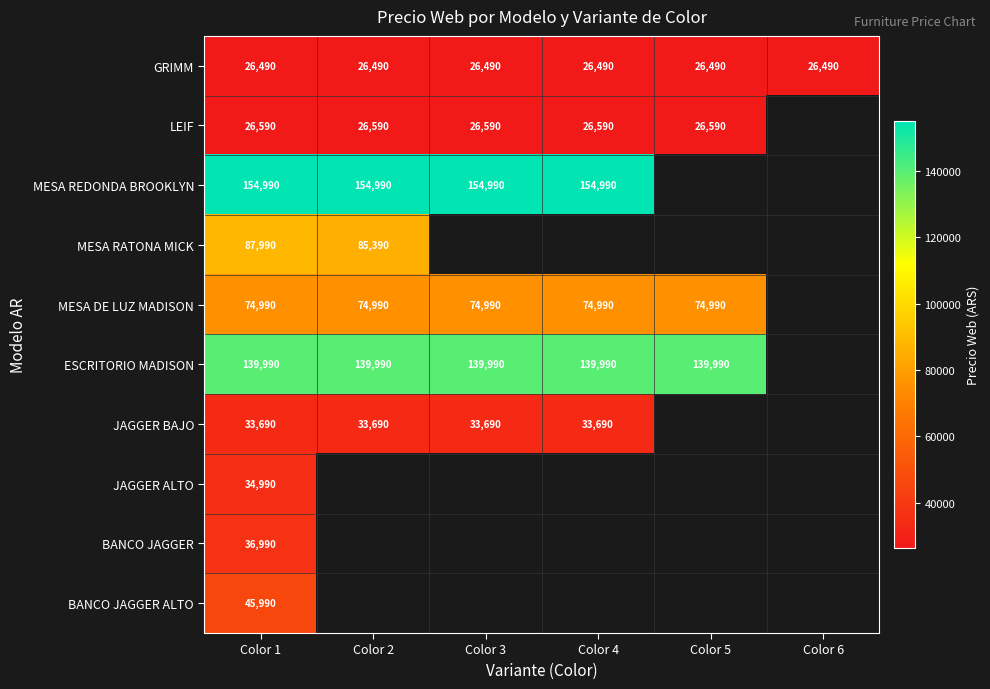

What is the average value of the GRIMM series?

26490